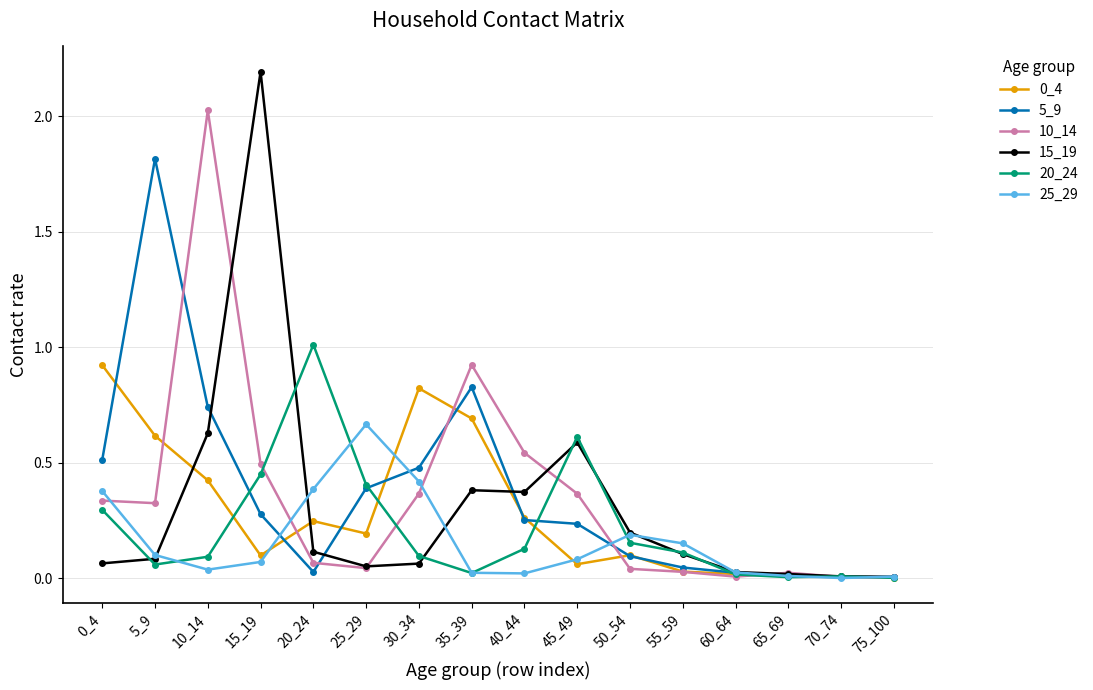

Does the chart display data point markers on the line(s)?

Yes